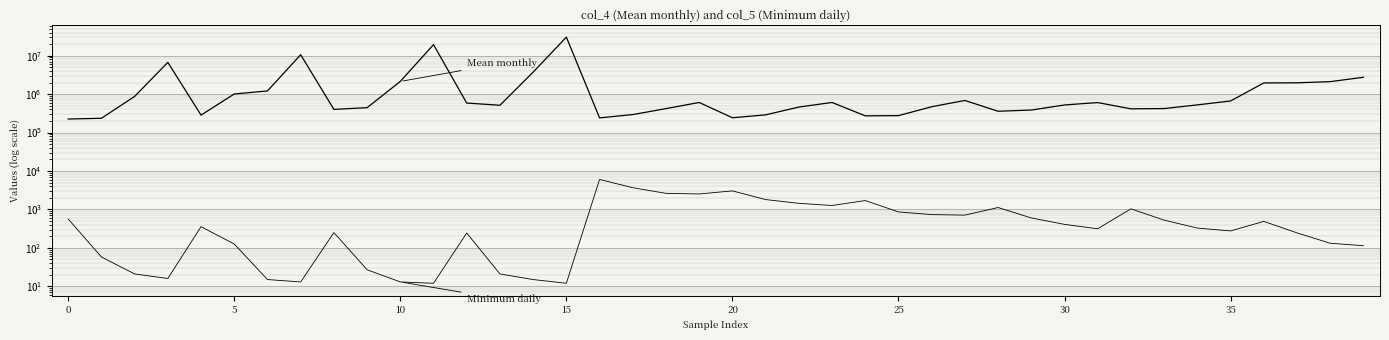

Which series changed the most between 14 and 37?

Mean monthly